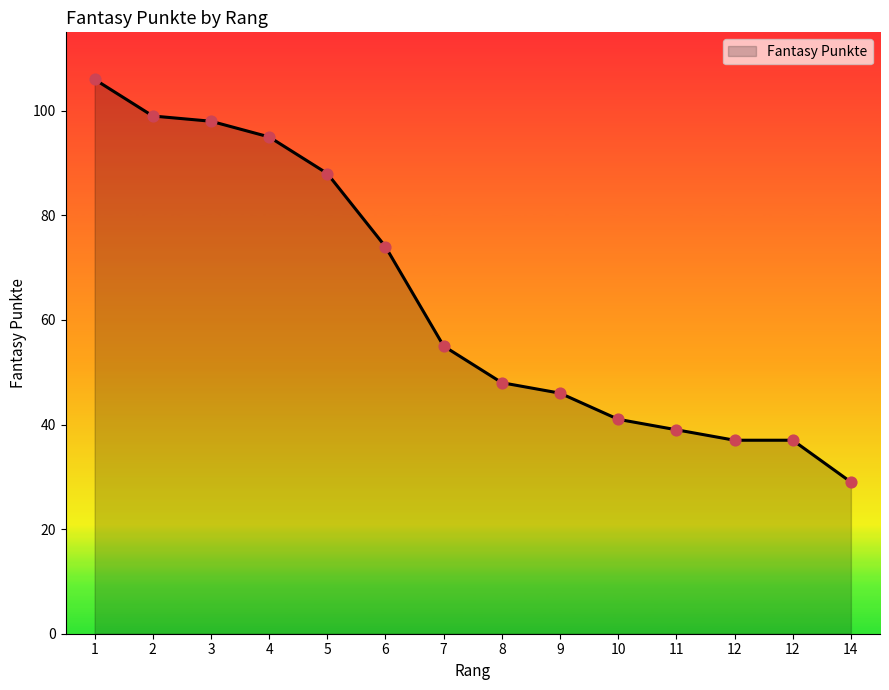

What is the ratio of the value at 11 to the value at 2?

0.4